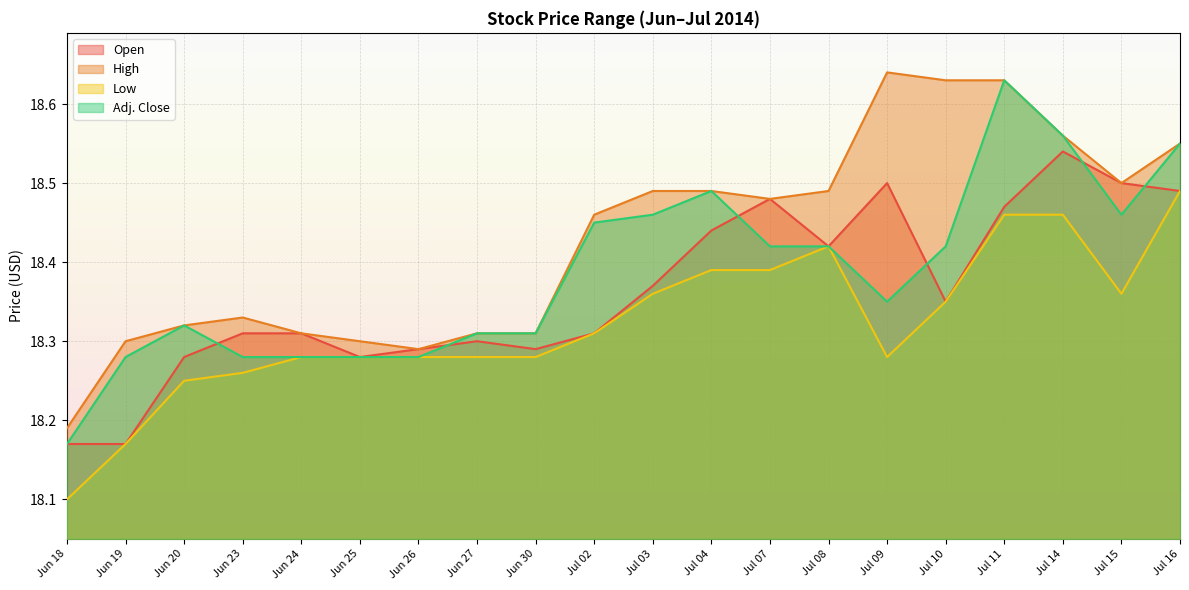

How many interior local peaks does the Adj. Close series have?

3